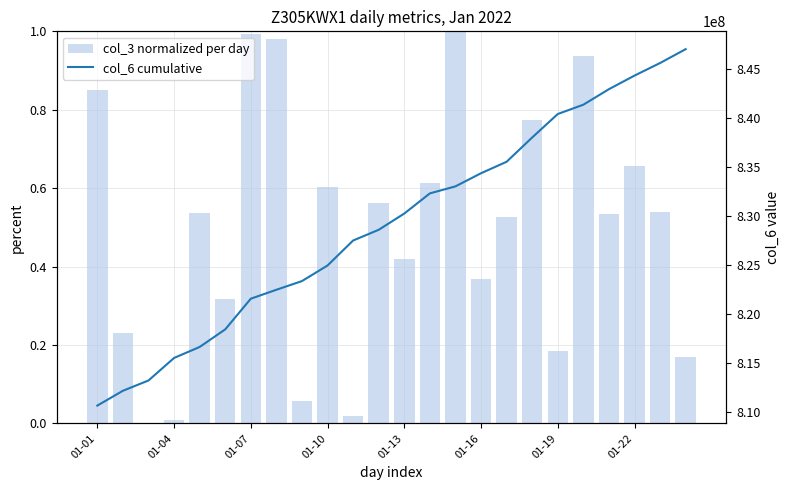

What is the value of the col_3 normalized per day bar at the 9th from the left?

0.1